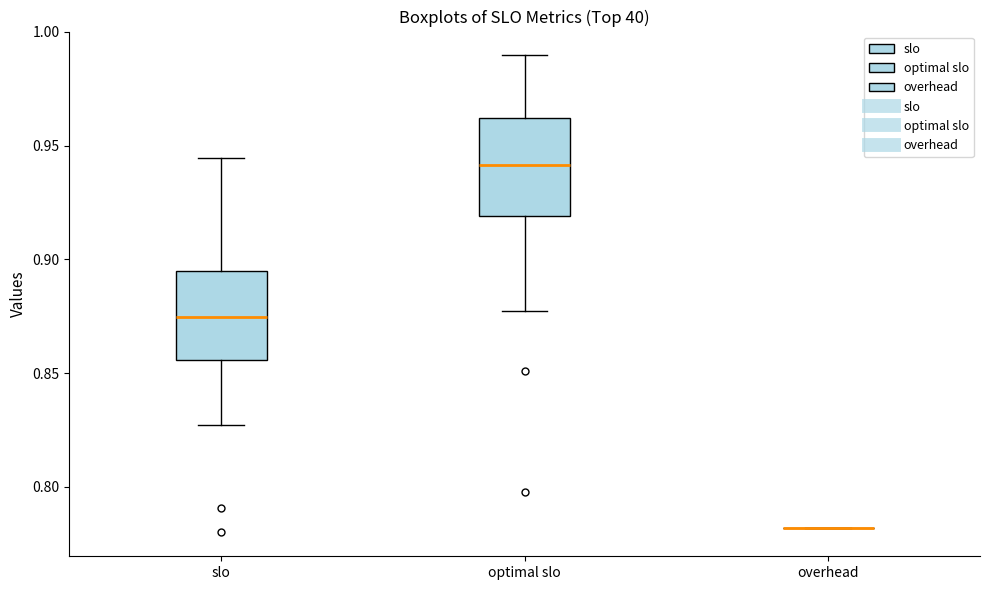

Reading left to right, transcribe this box plot: for each box, give where its median line is, the range the box spans, and where its two whiskers end, as read against the y-axis. The values are not printed on the chart, so give them approximately, as read against the axis.

slo: median 0.875, box 0.855 to 0.895, whiskers 0.825 to 0.945
optimal slo: median 0.940, box 0.920 to 0.960, whiskers 0.875 to 0.990
overhead: box collapsed to a line at 0.780, whiskers 0.780 to 0.780